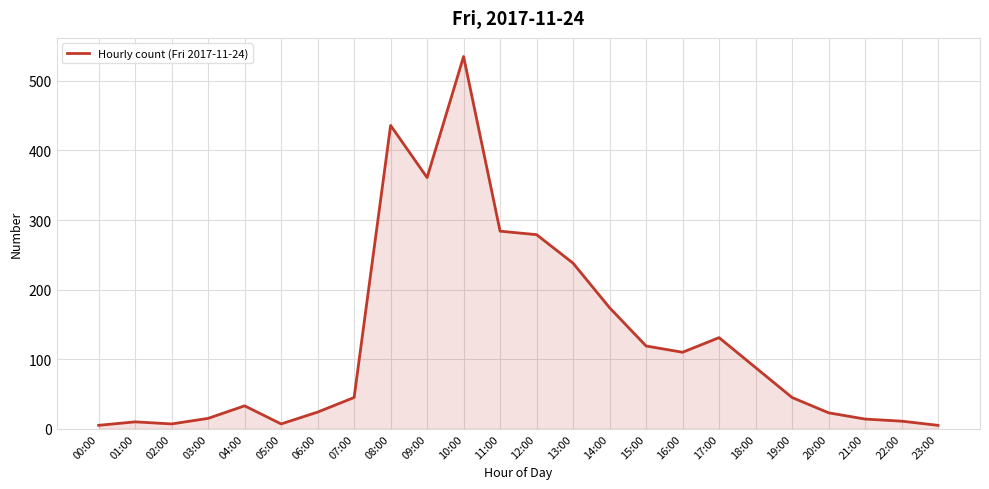

What is the ratio of the value at 17:00 to the value at 06:00?

5.5